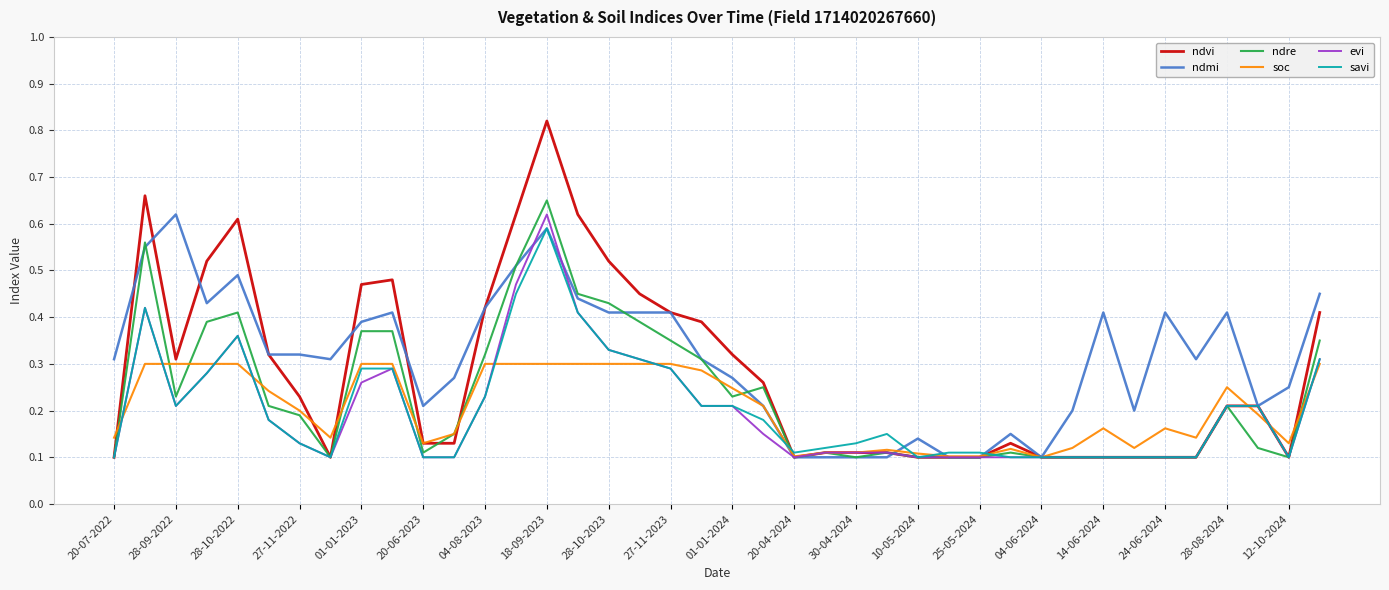

Which series has the widest spread of values?

ndvi